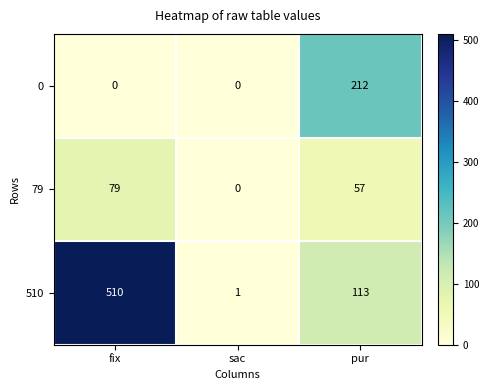

Is it true that 510 equals 510 at fix?

True